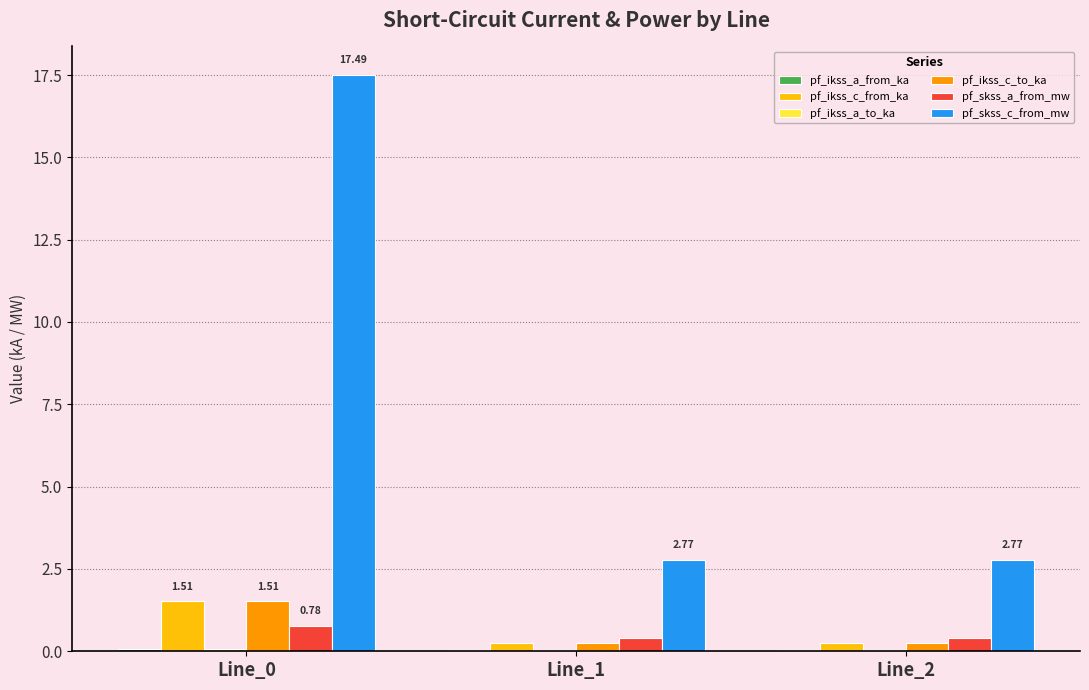

True or false: pf_skss_a_from_mw has a value of 0.4 at Line_2.

True